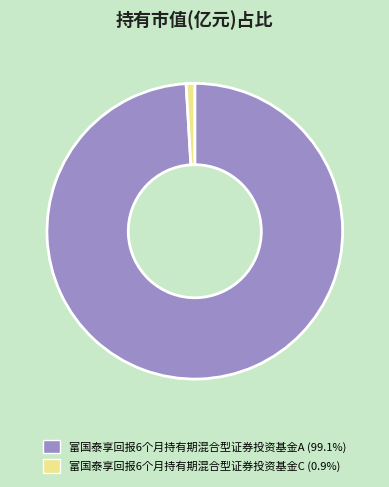

How many segments does this pie chart have?

2